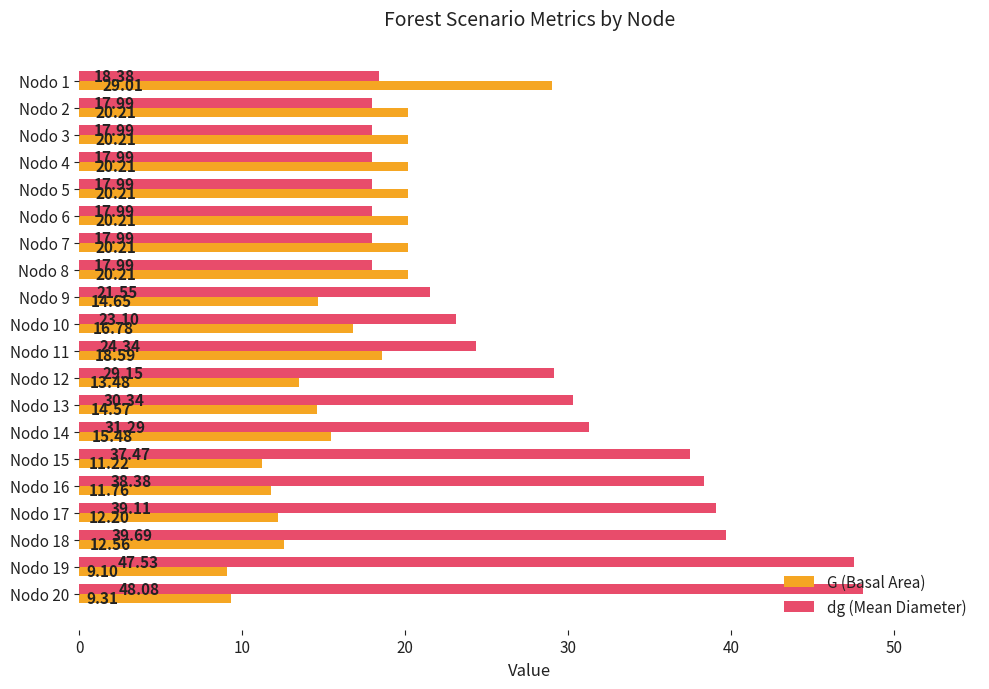

What is the difference between the second highest and minimum values in the G (Basal Area) series?

11.1